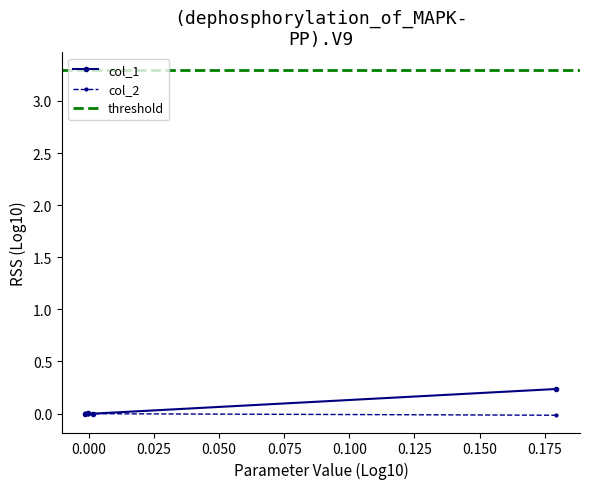

What is the maximum value shown in the chart?

0.2